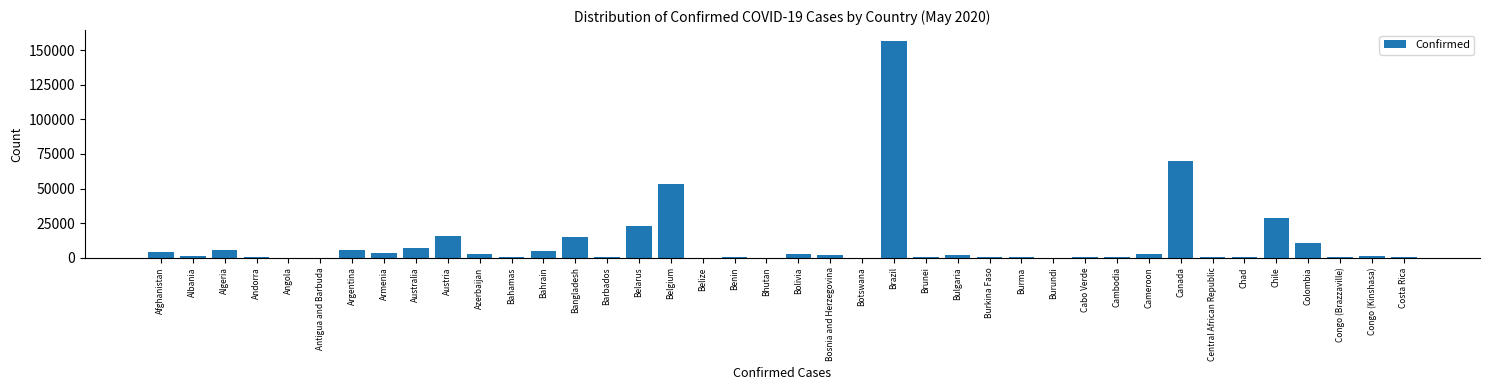

What is the change in value from Bangladesh to Belarus?

+8316